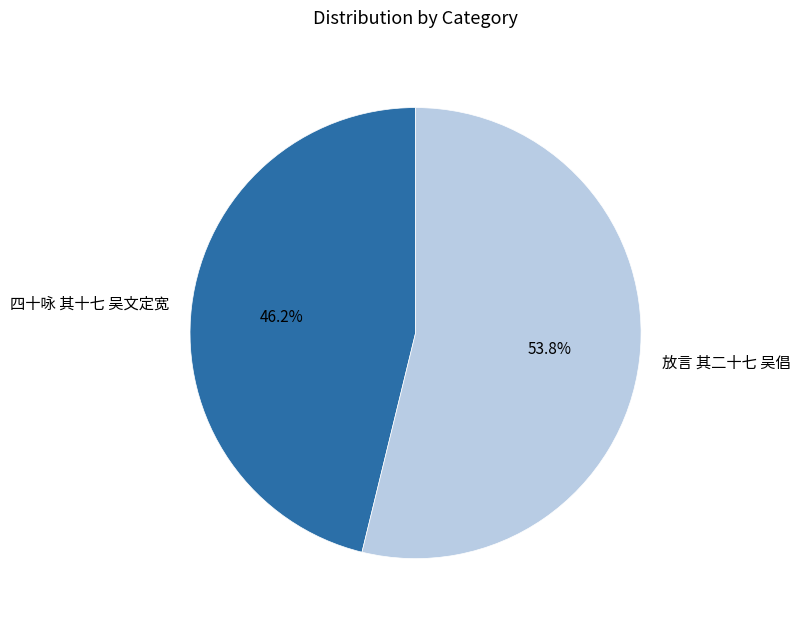

What is the smallest slice in the pie chart?

四十咏 其十七 吴文定宽